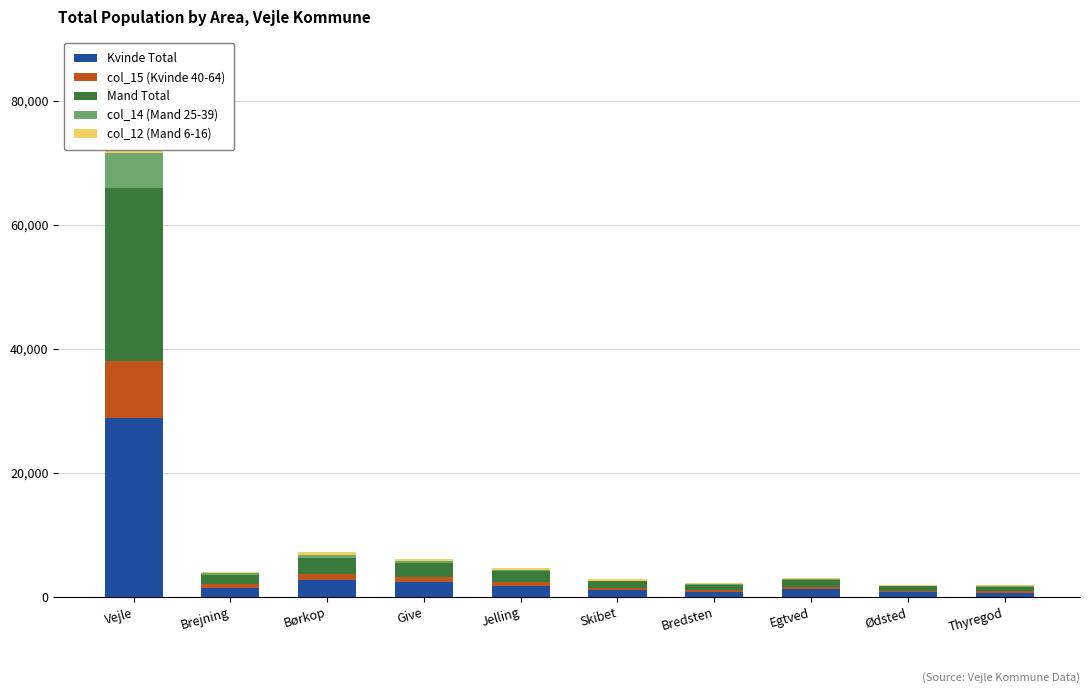

At which label is Mand Total closest to 14330?

Børkop